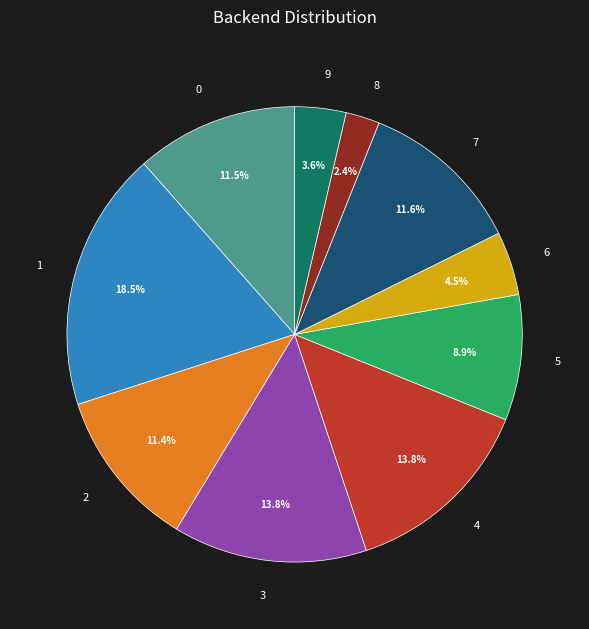

Which has a higher value, 5 or 2?

2